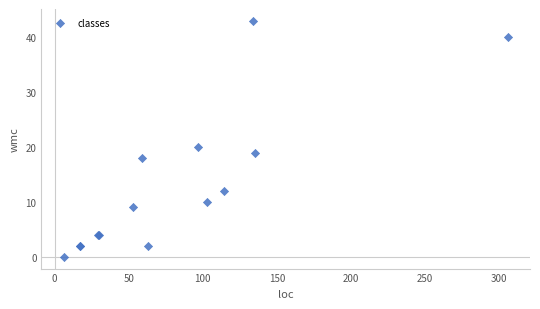

What Y value in the scatter plot is closest to 21?

20